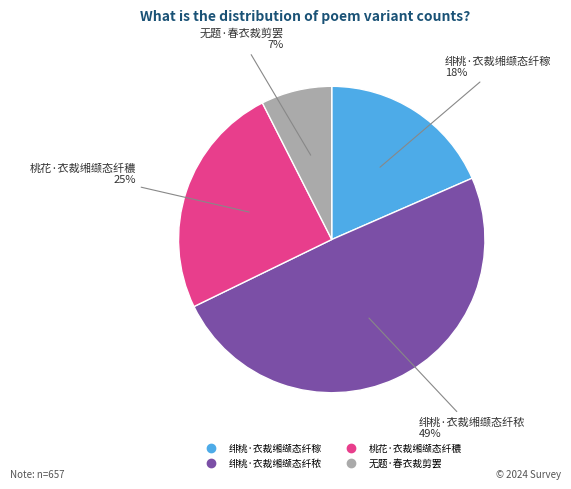

Rank the categories by value from lowest to highest.

无题·春衣裁剪罢, 绯桃·衣裁缃缬态纤稼, 桃花·衣裁缃缬态纤穠, 绯桃·衣裁缃缬态纤秾